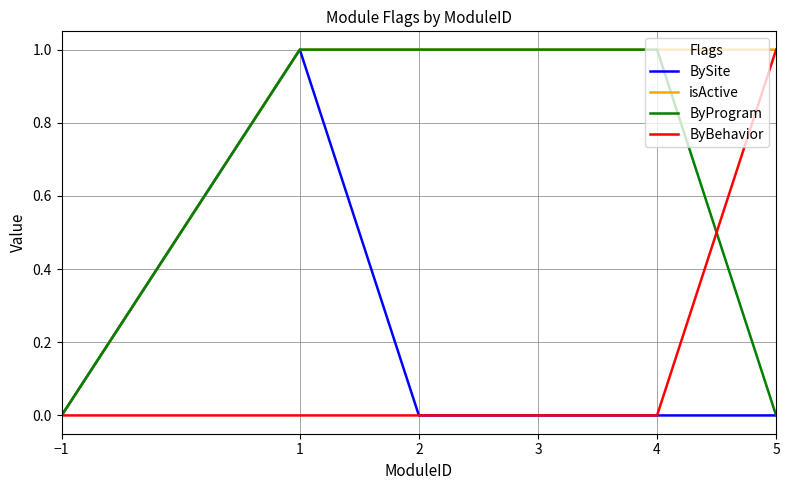

What position from the right is 5?

1